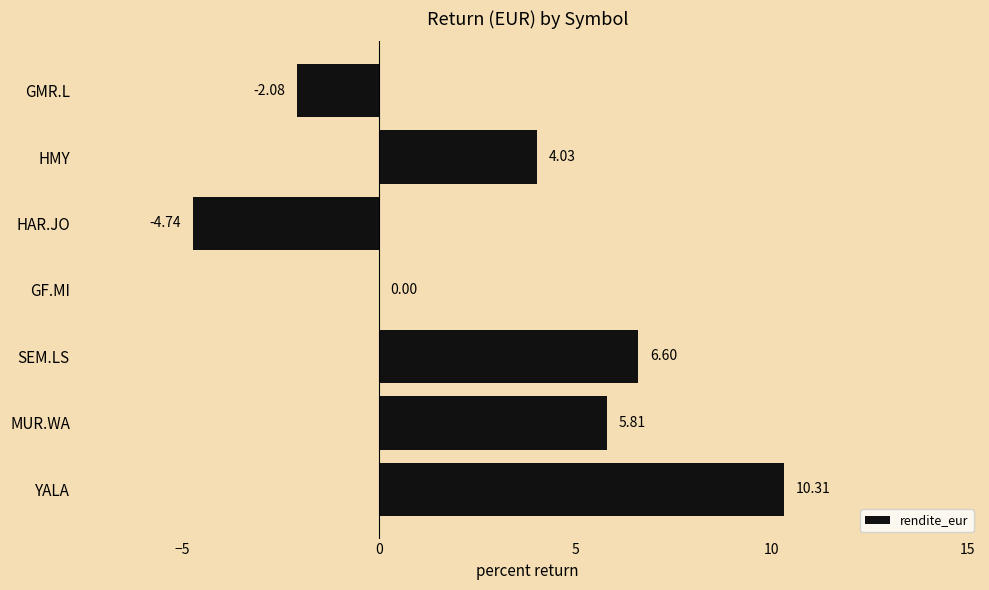

Which category has the highest value across all series?

YALA